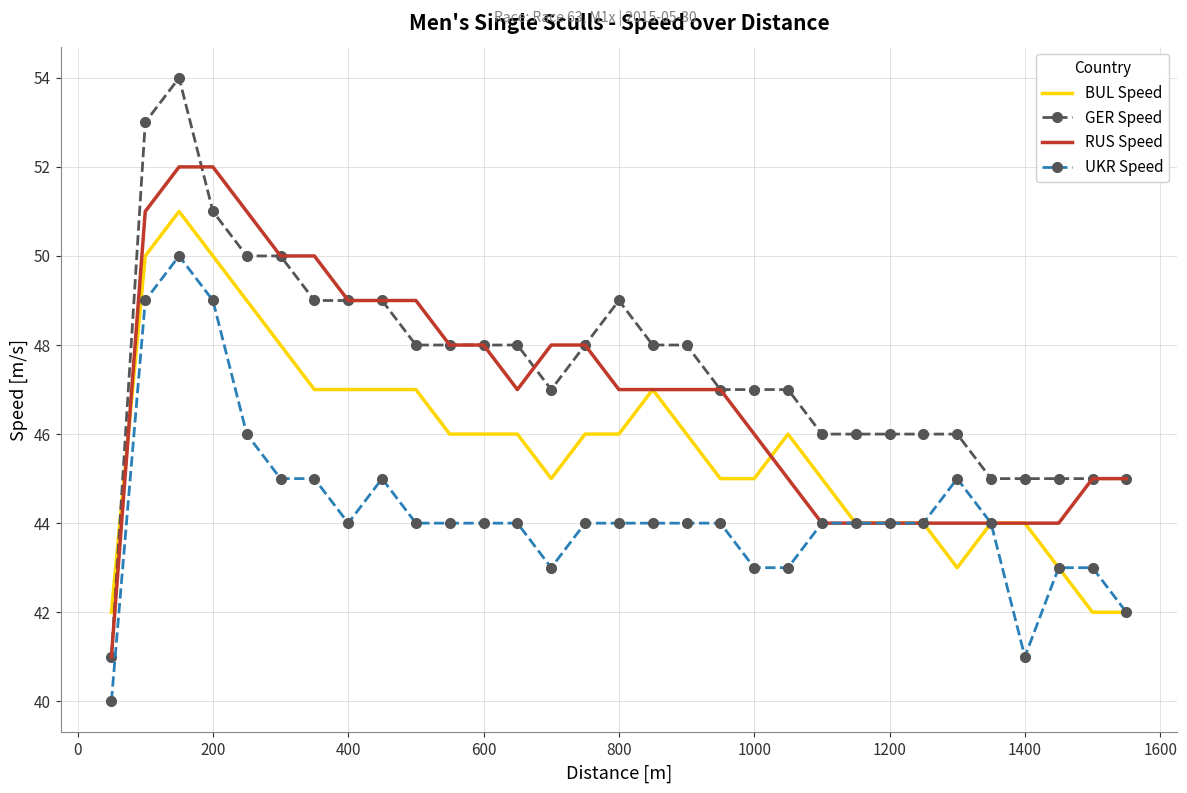

Which series has the largest range (max minus min)?

GER Speed